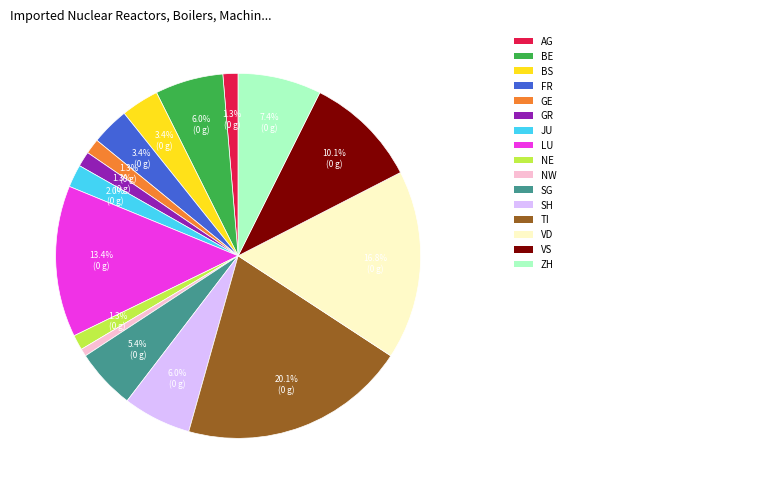

How many slices are in this pie chart?

16